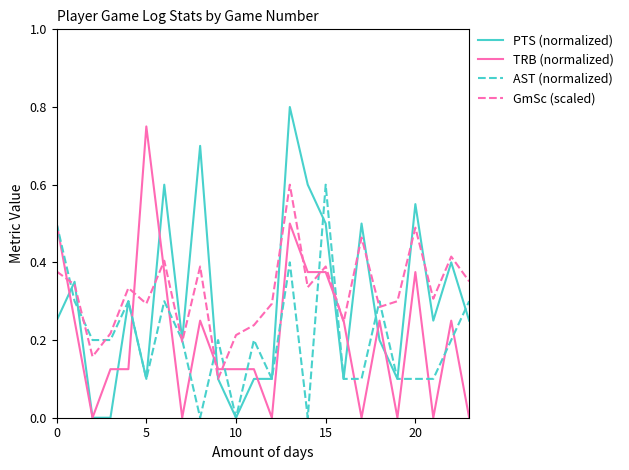

Which series has the largest range (max minus min)?

PTS (normalized)